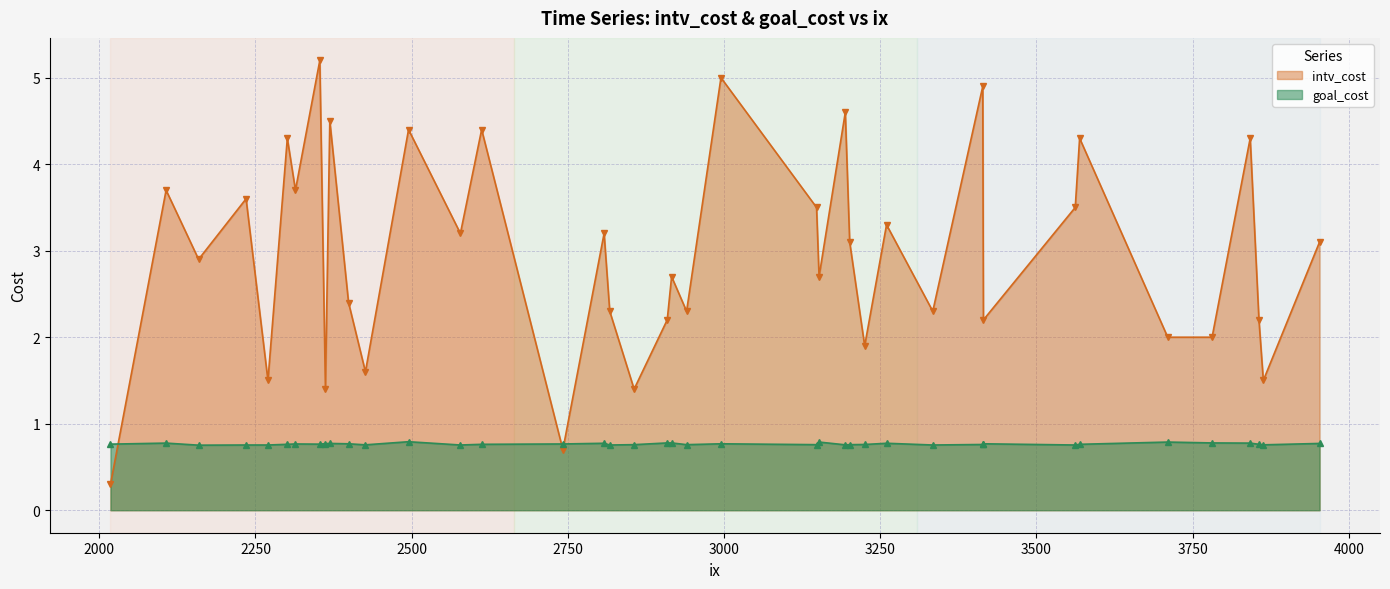

Which series has the largest range (max minus min)?

intv_cost line